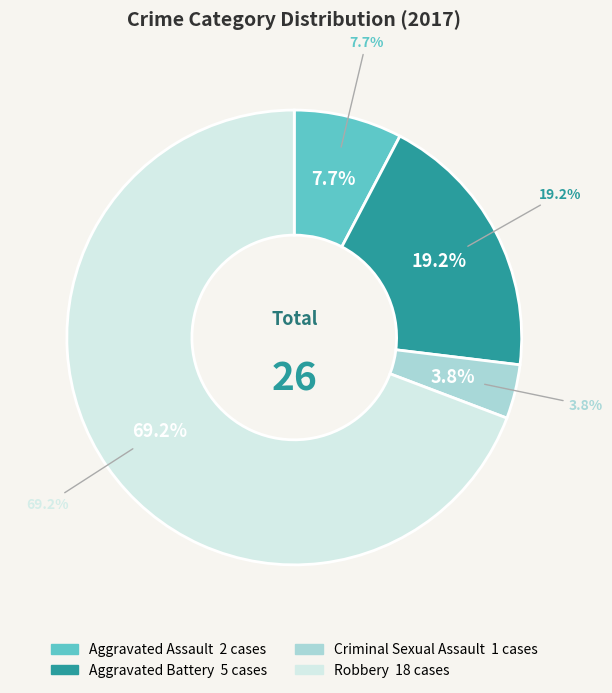

The Aggravated Assault slice represents 1% of the pie. True or false?

False